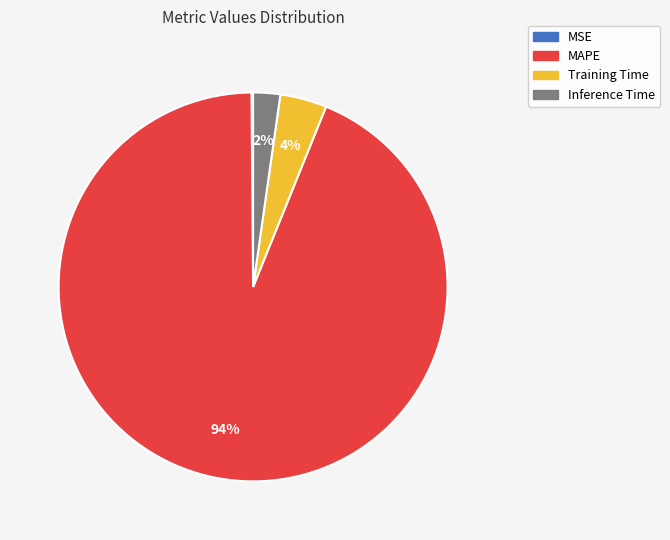

Is the sum of Inference Time and MAPE greater than half?

Yes